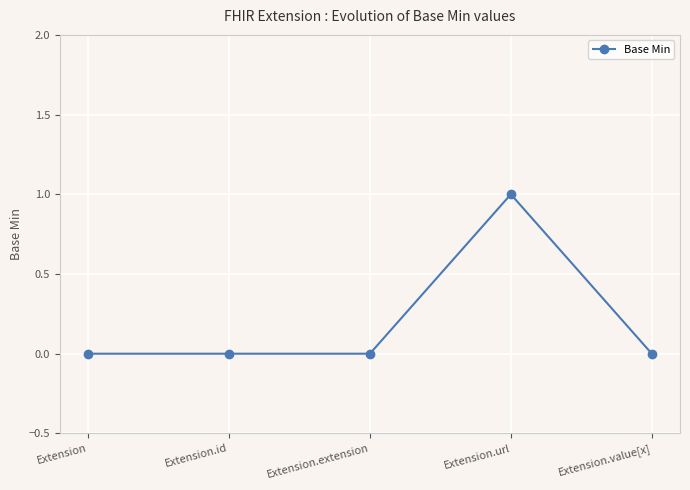

Does the chart have visible grid lines?

Yes